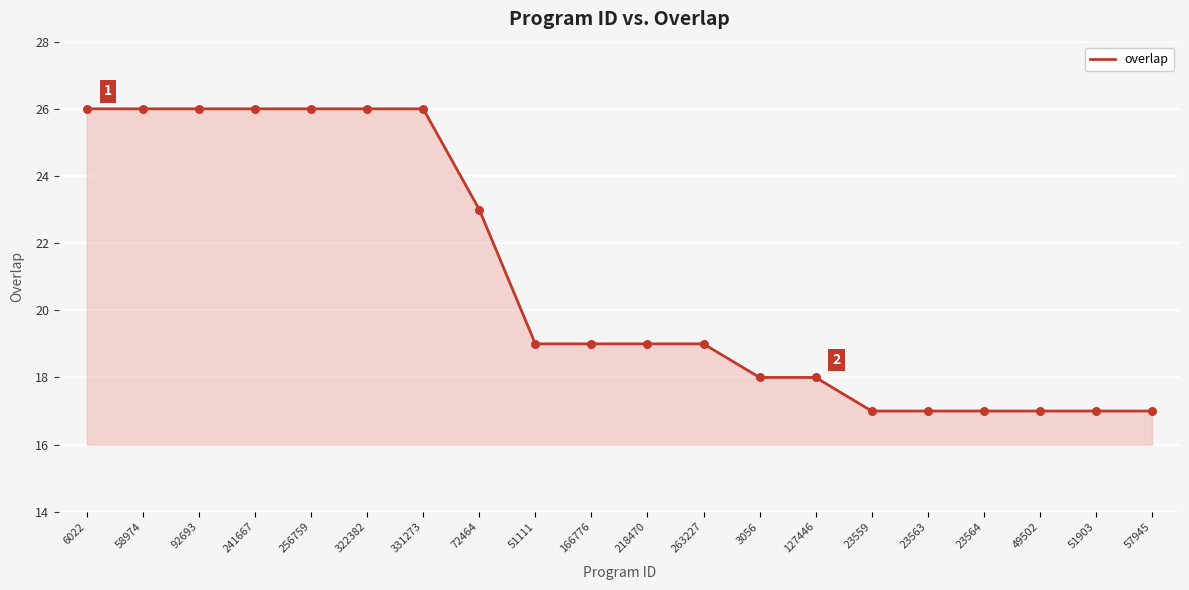

What is the ratio of the value at 322382 to the value at 166776?

1.4